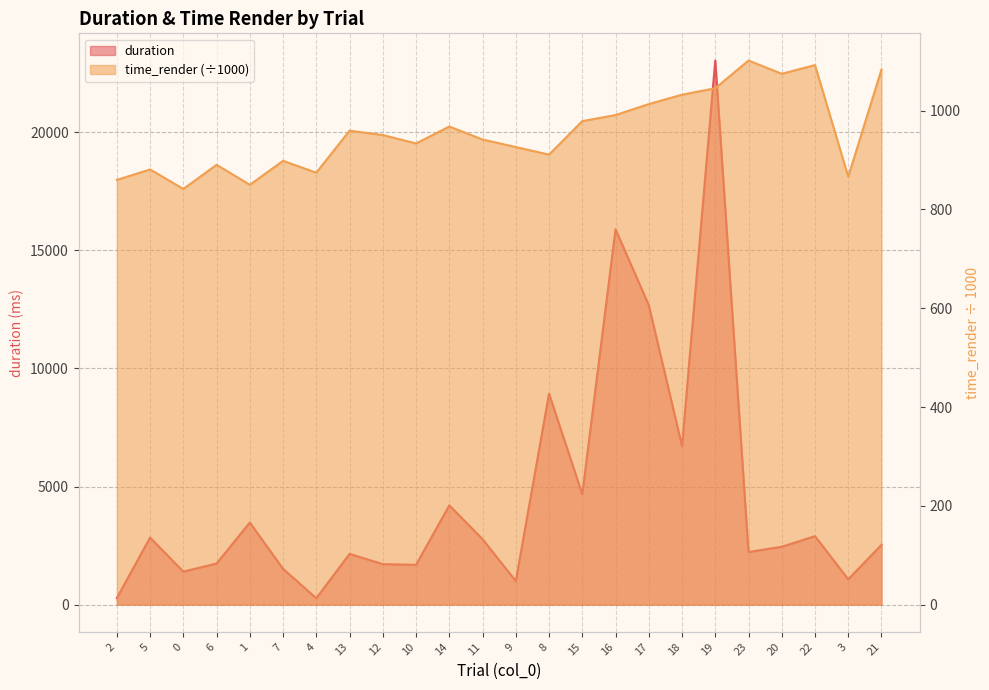

What is the total value across all series at 12?

2665.1